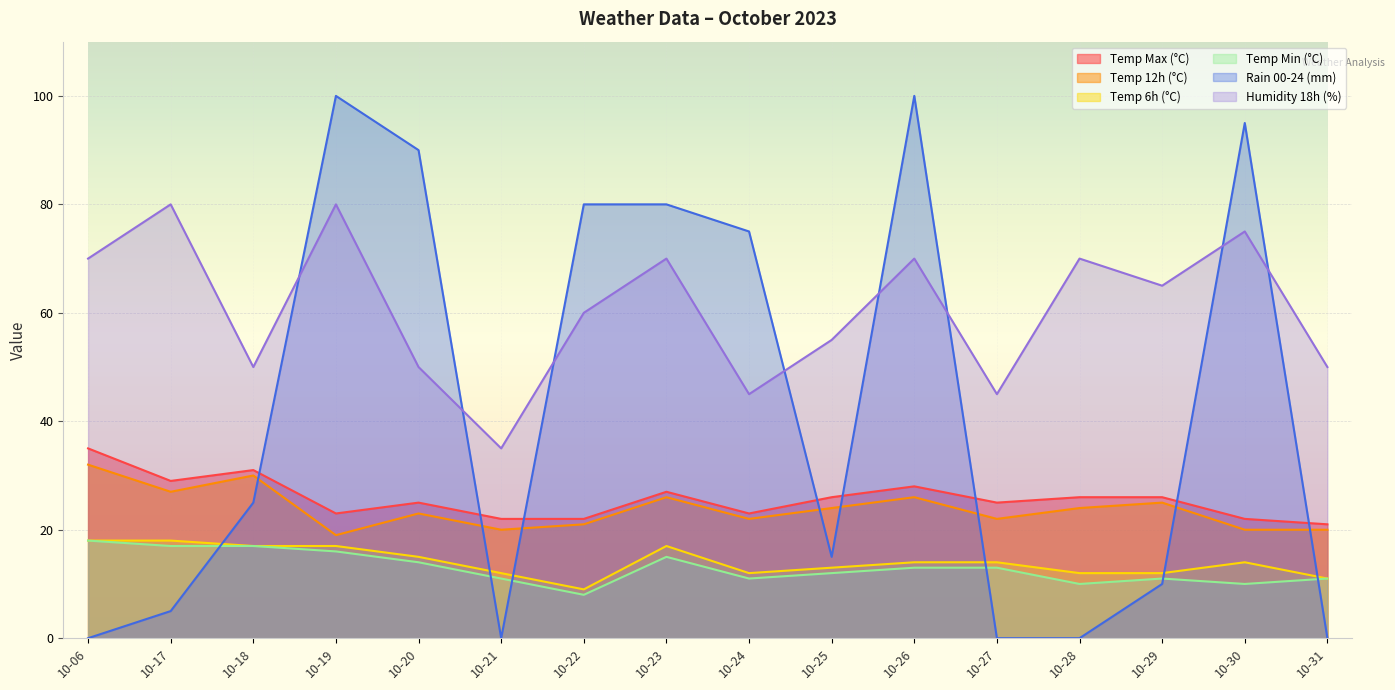

What is the highest value of the temp_12 series?

32